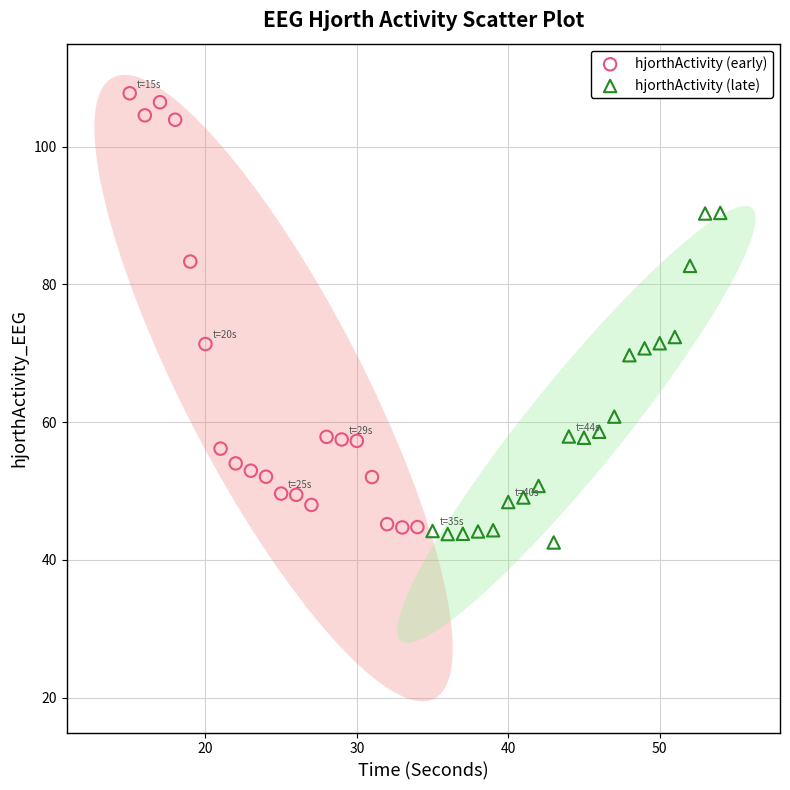

Which series contains the lowest Y value?

hjorthActivity (late)